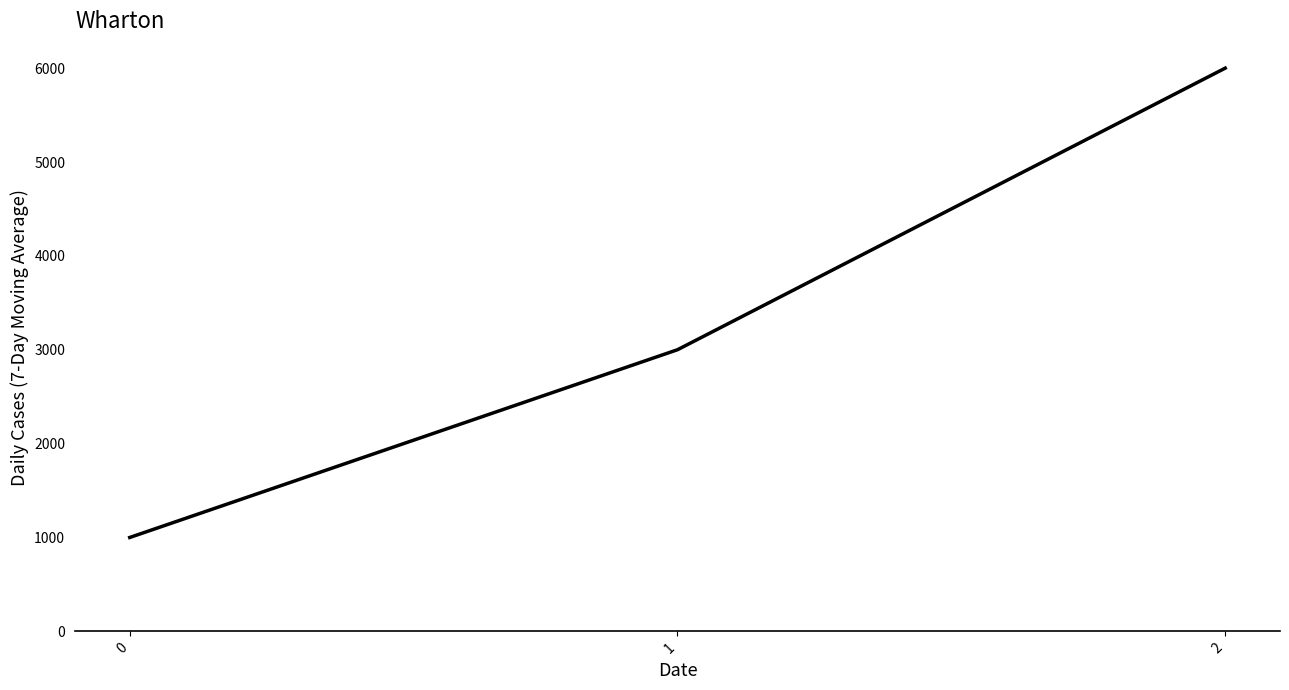

How many lines are shown in the chart?

1